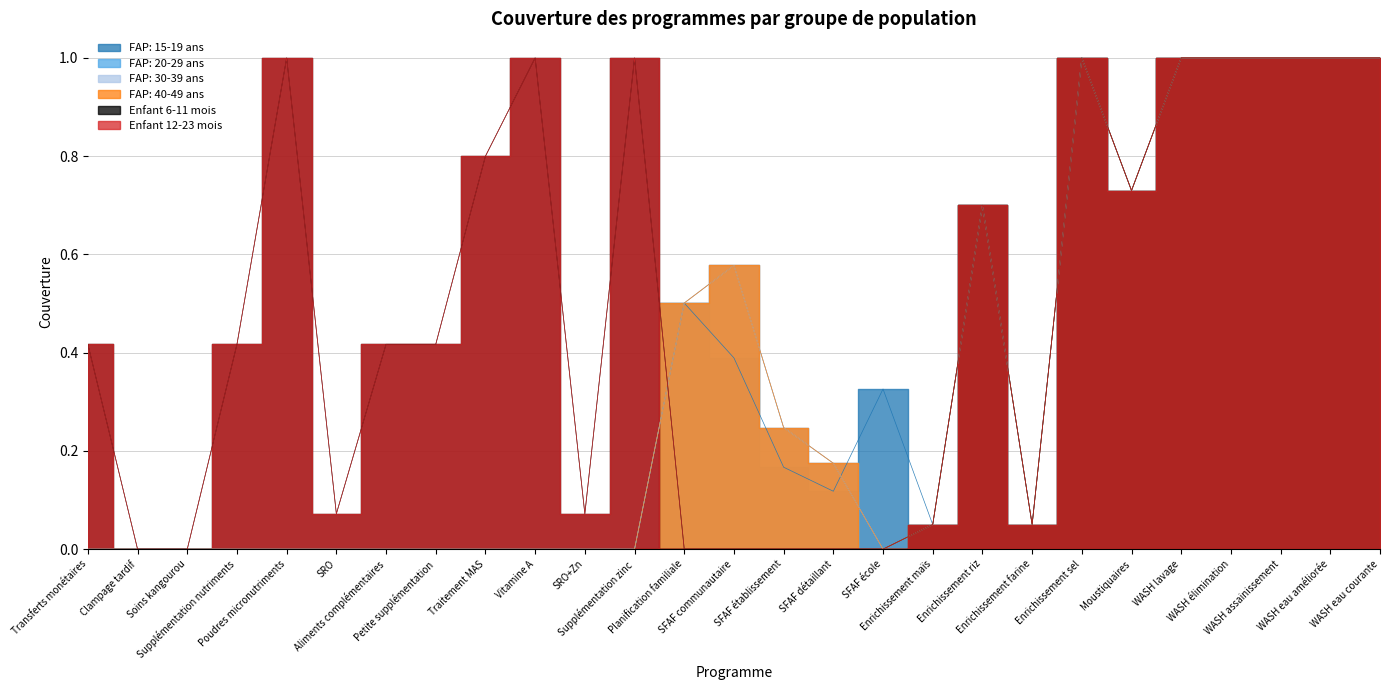

Which category has the lowest value across all series?

Transferts monétaires